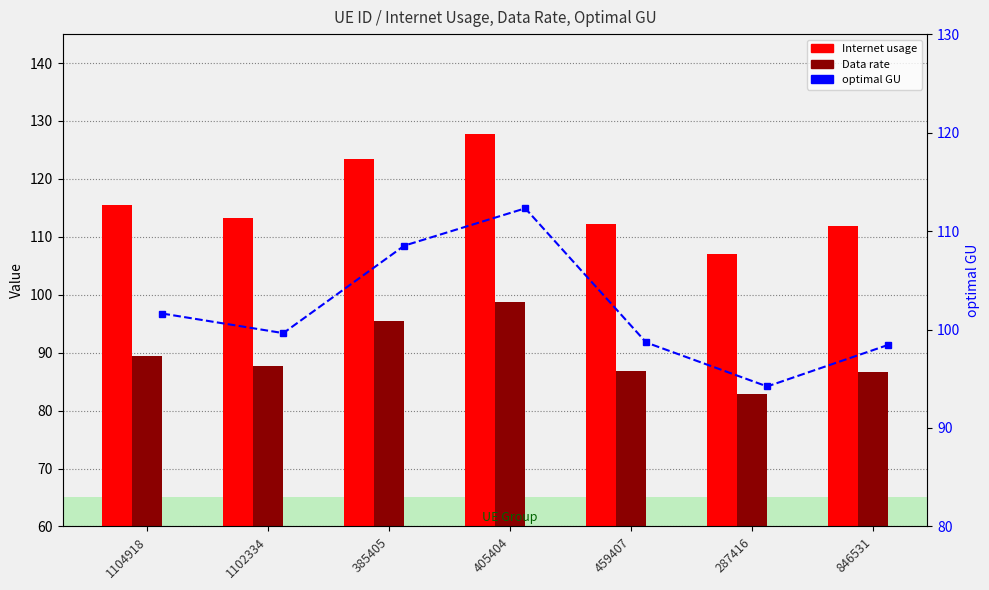

What position from the right is 459407?

3